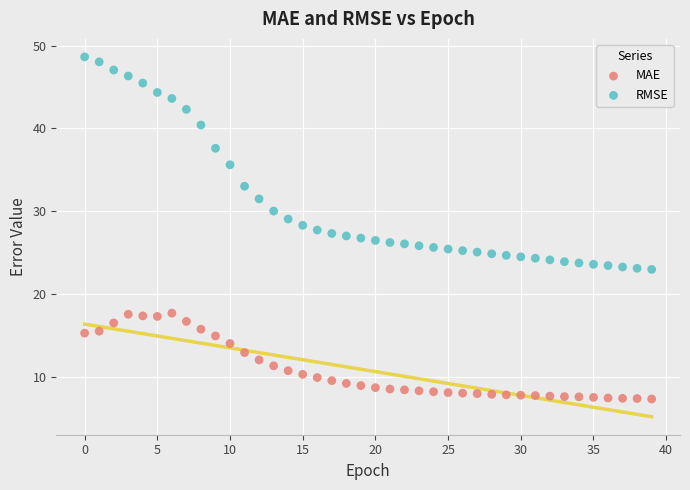

Which series reaches the maximum Y coordinate?

RMSE